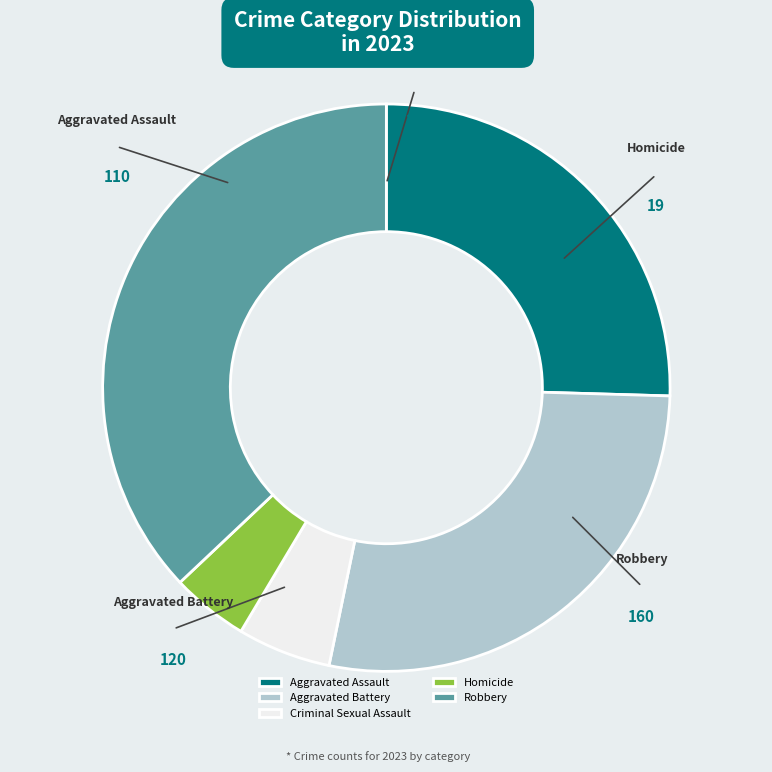

How many slices are in this pie chart?

5